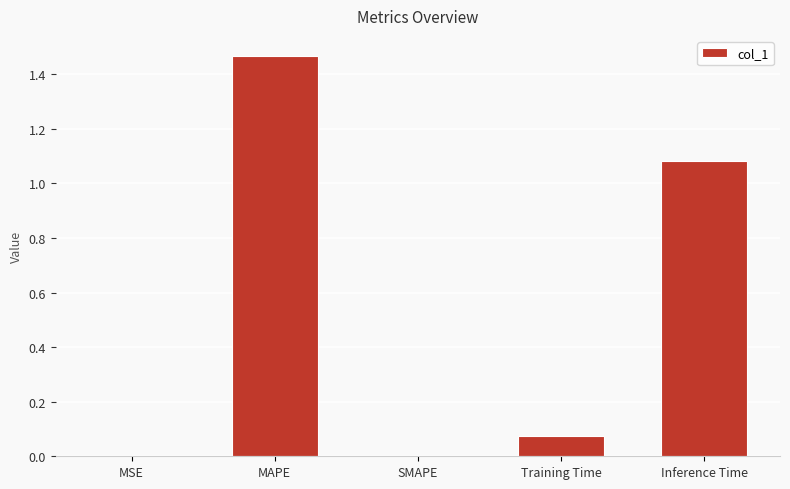

Count the number of data series in this chart.

1